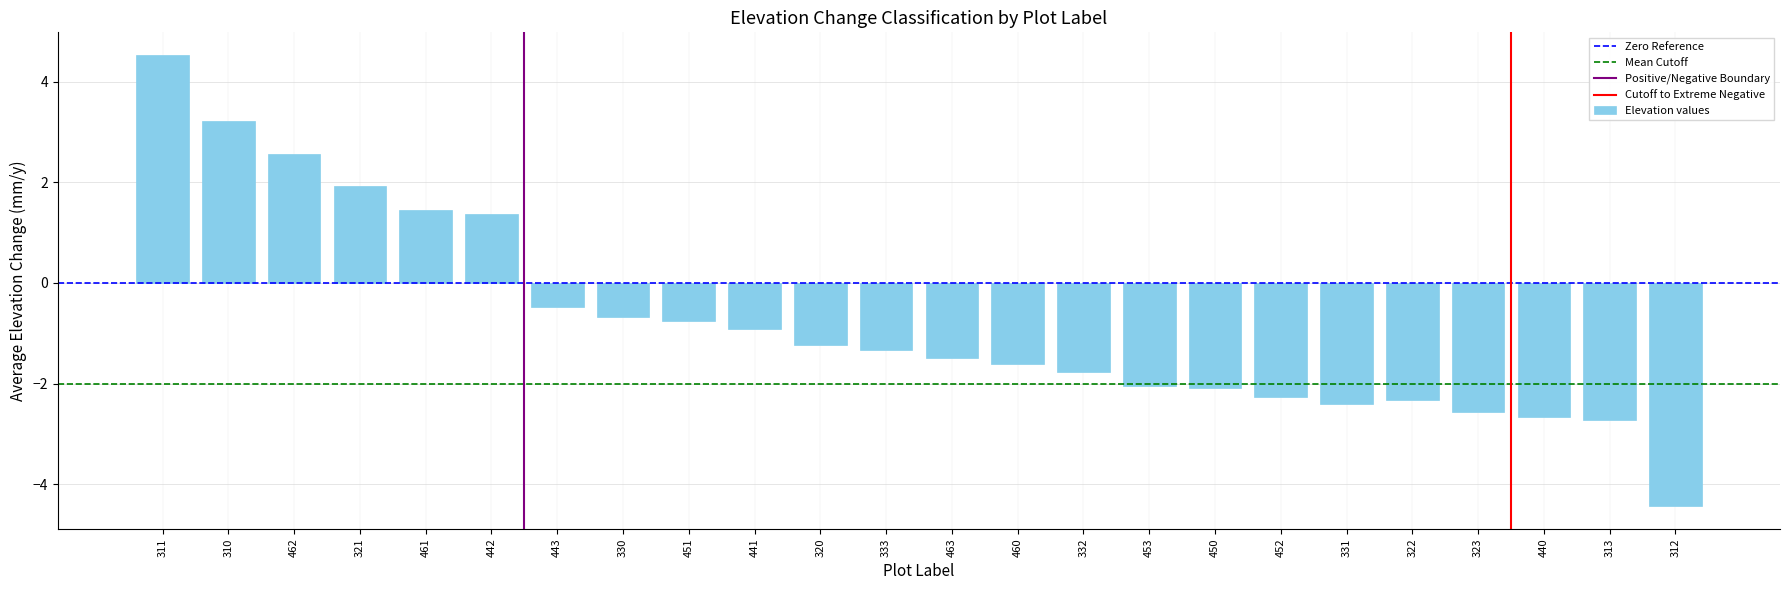

What is the value of the 10th bar from the left?

-0.9